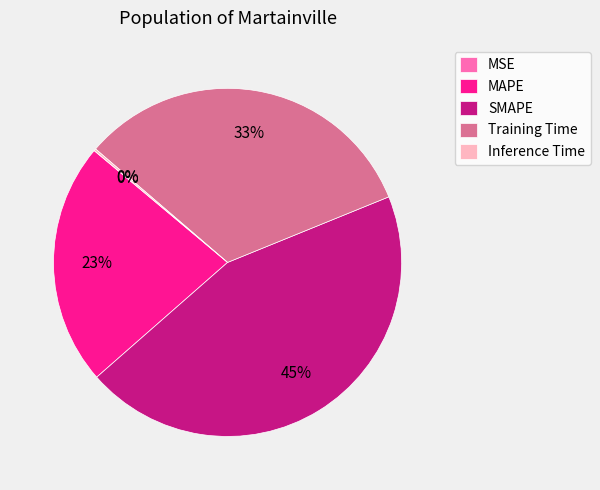

Combined, do MAPE and SMAPE account for over 50%?

Yes